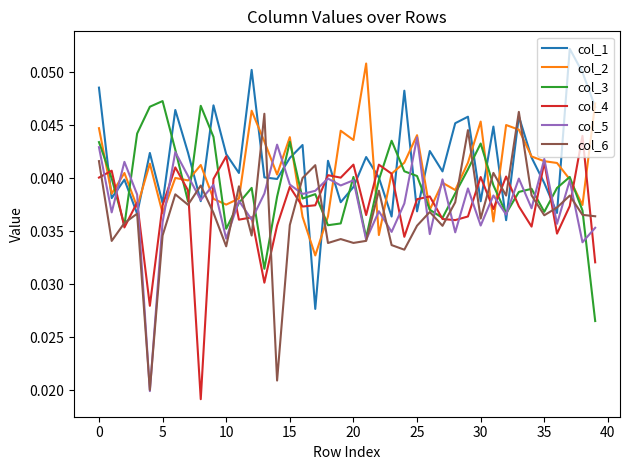

How many distinct data groups are displayed?

6